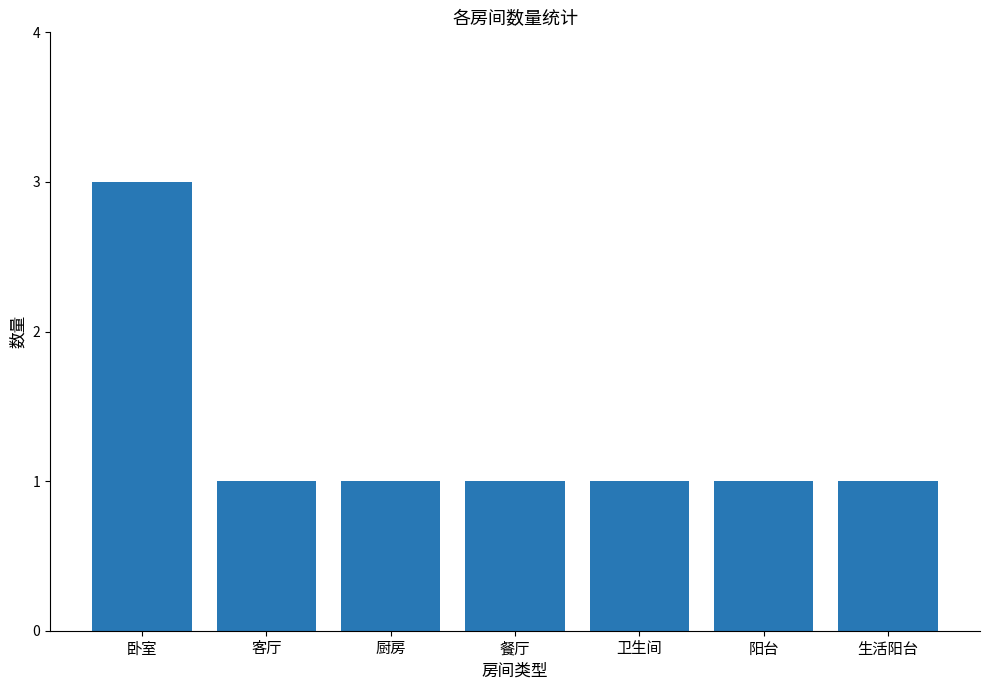

What is the label of the 3rd bar from the left?

厨房